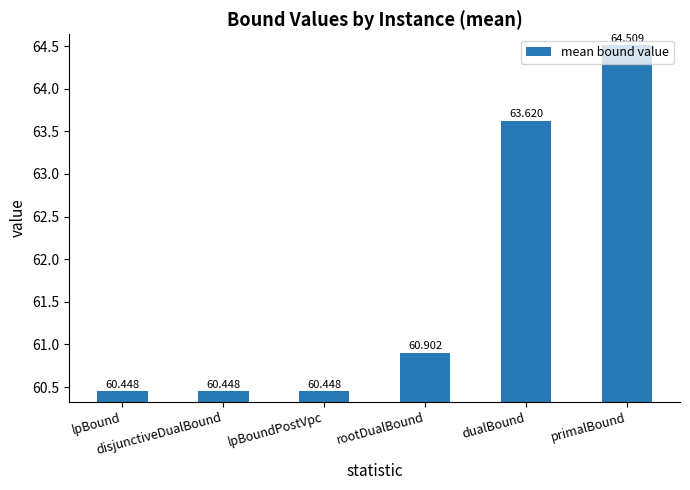

What is the ratio of the value at rootDualBound to the value at disjunctiveDualBound?

1.0